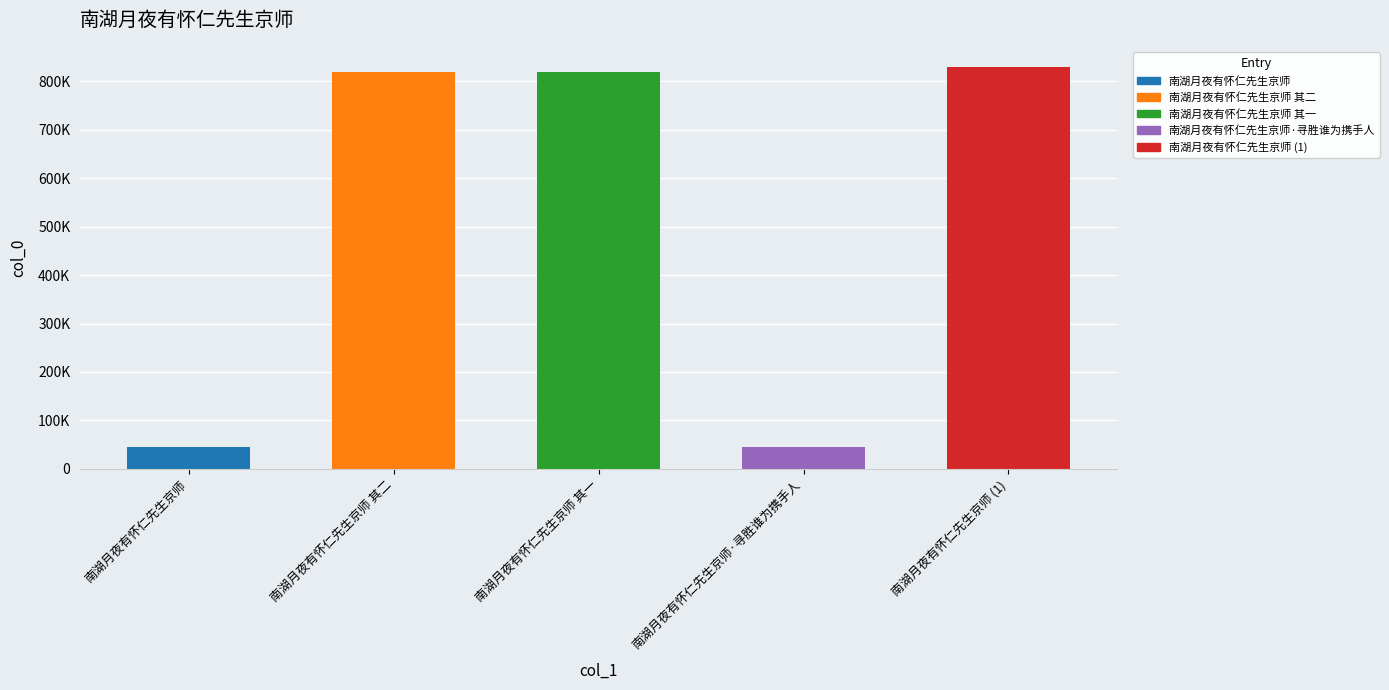

What is the maximum value shown in the chart?

829338